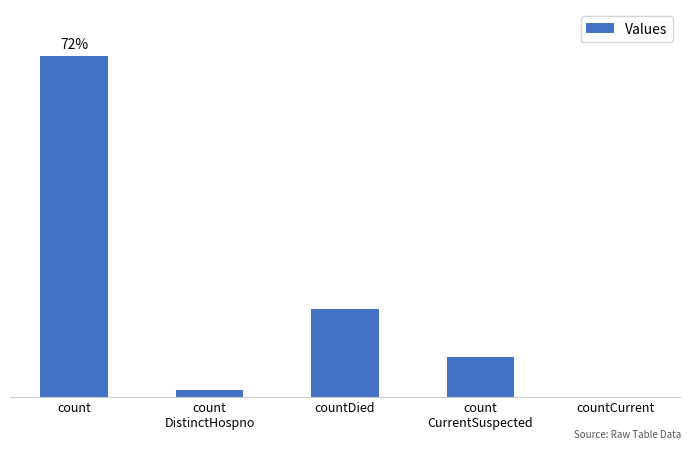

What is the difference between the values at countCurrent and count
DistinctHospno?

74